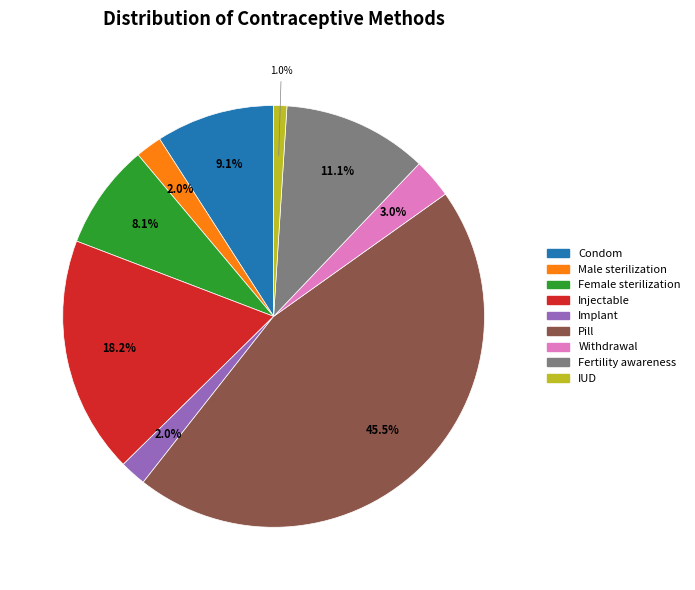

What is the total percentage of Fertility awareness and Implant?

13.1%